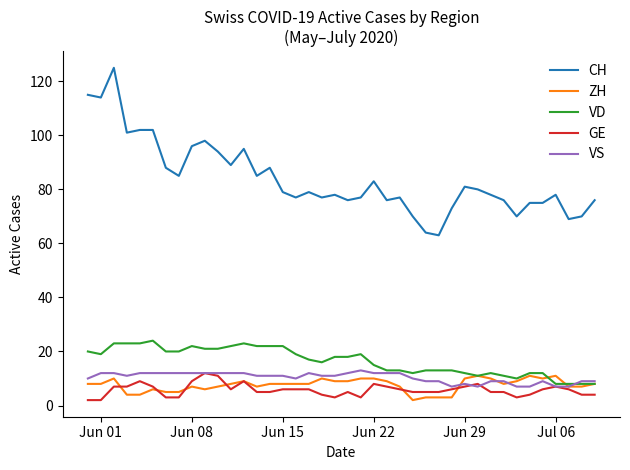

Which series has the largest total across all categories?

CH